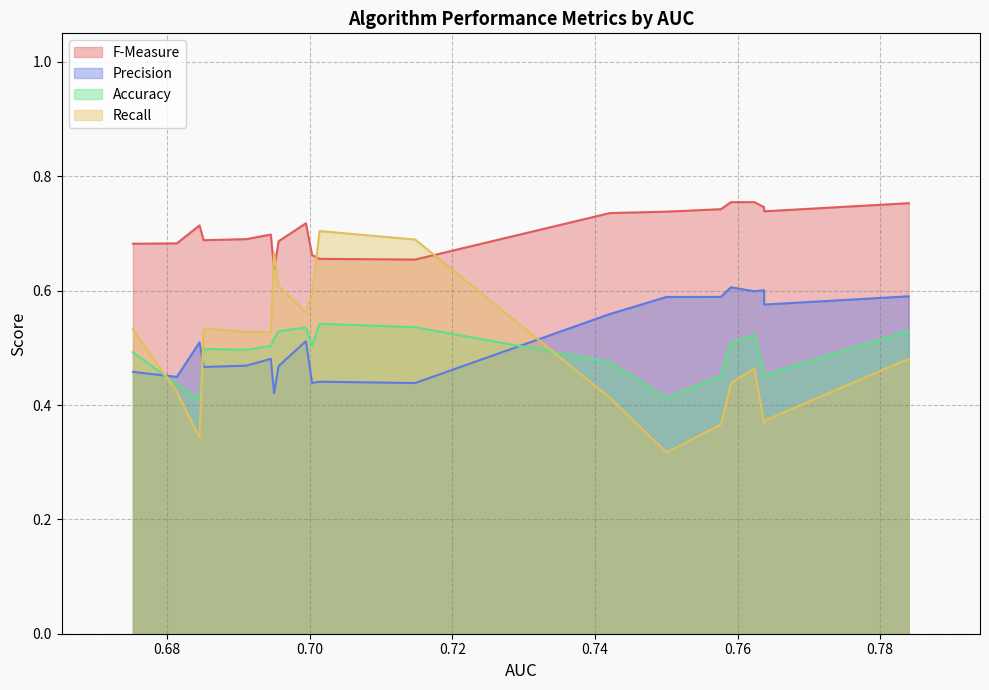

Between 0.7623645992877023 and 0.6851082283035902, which series saw the biggest shift?

Precision